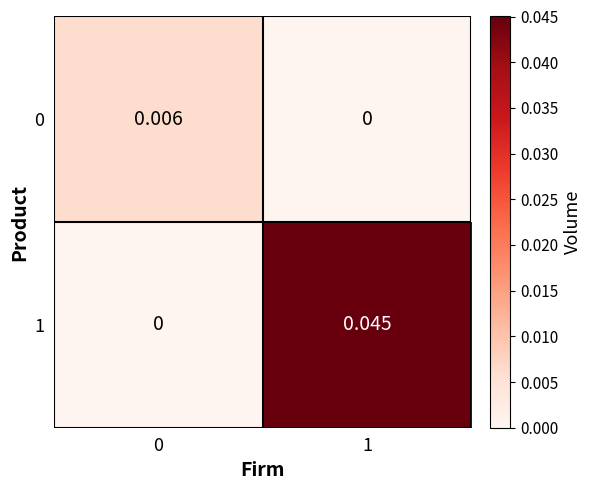

At which category is the sum across all series the highest?

1